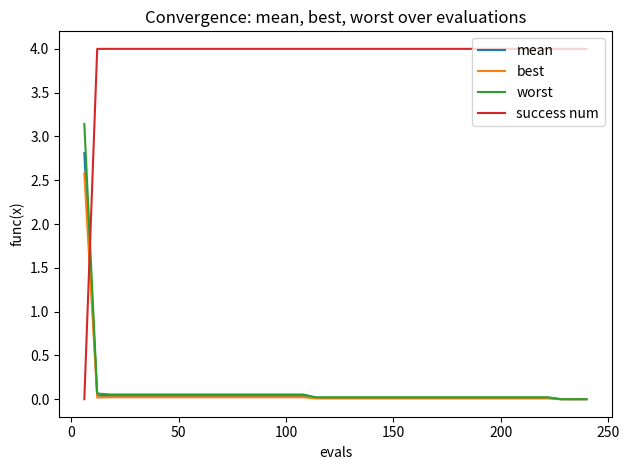

How many intersections are there between success num and best?

1